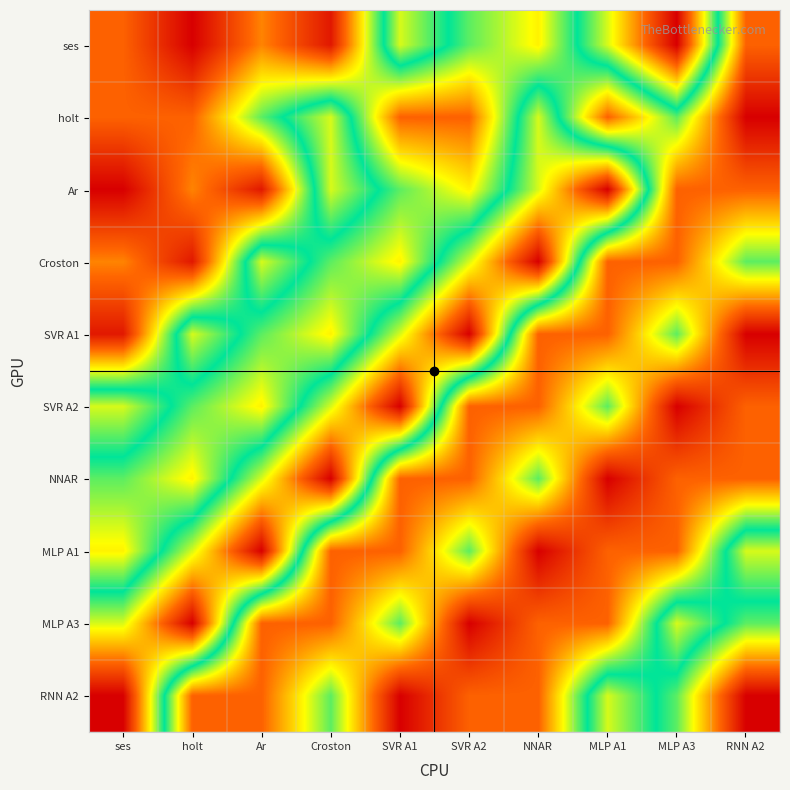

What is the minimum value shown in the chart?

0.4